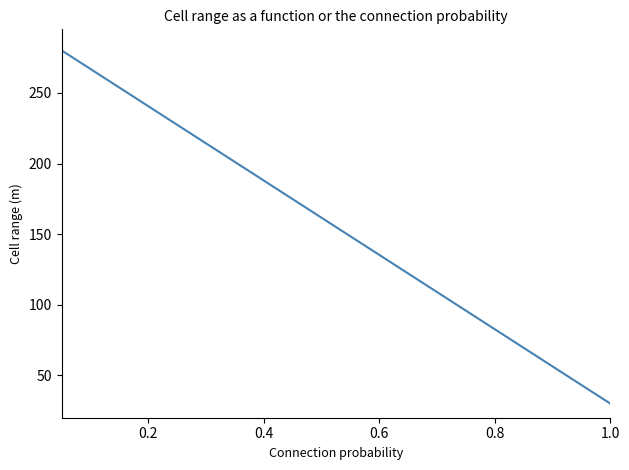

What is the minimum value shown in the chart?

30.0